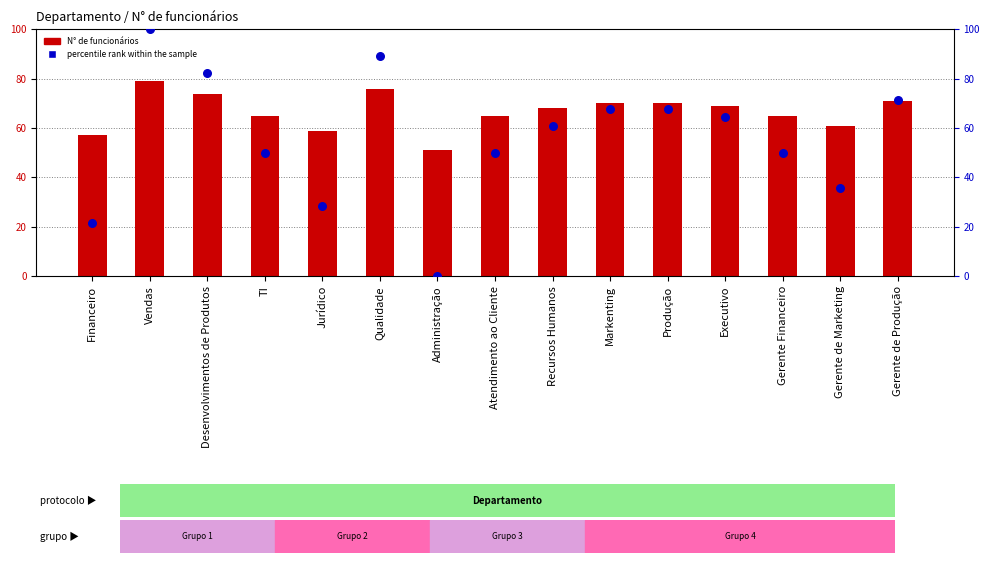

At how many categories does at least one series exceed 50?

15